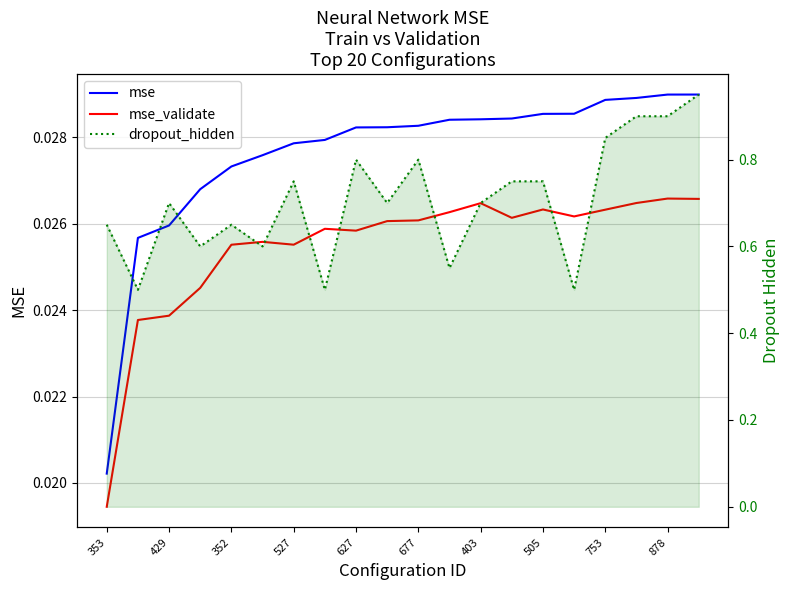

What position from the left is 527?

7